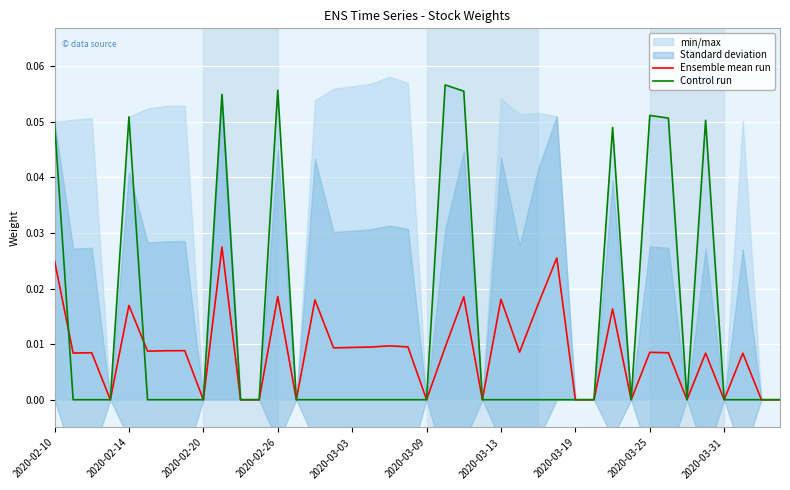

Is this an area chart (filled region under the line)?

No